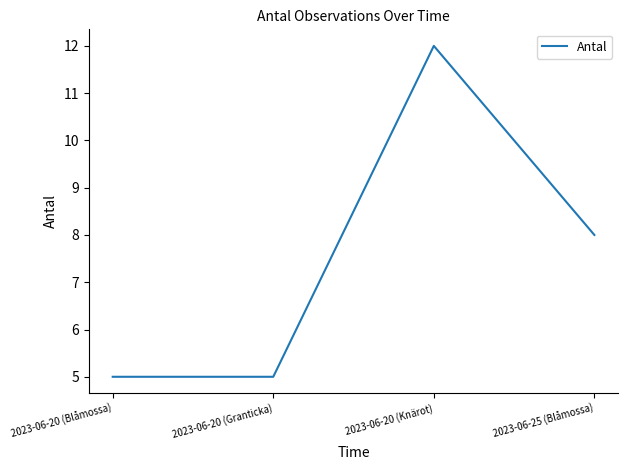

What is the maximum value shown in the chart?

12